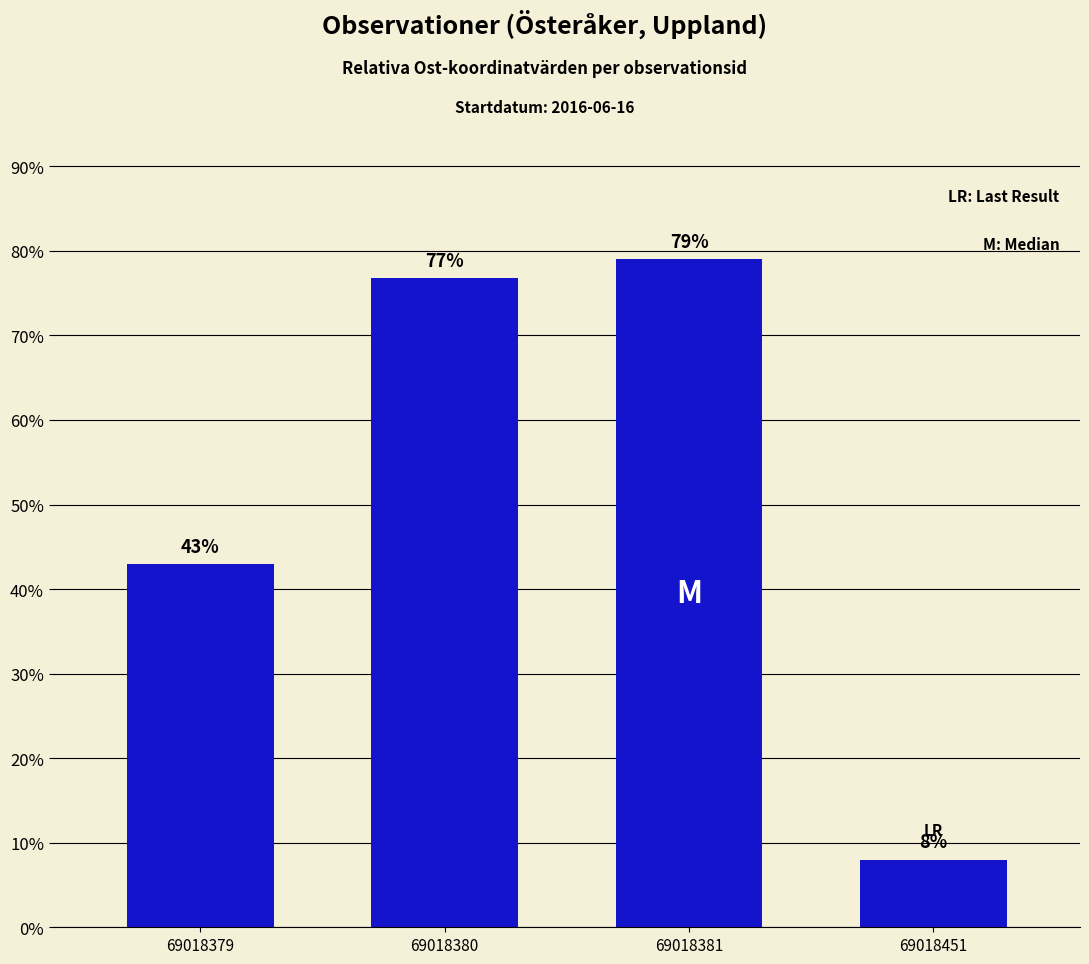

How many values are below 76?

2